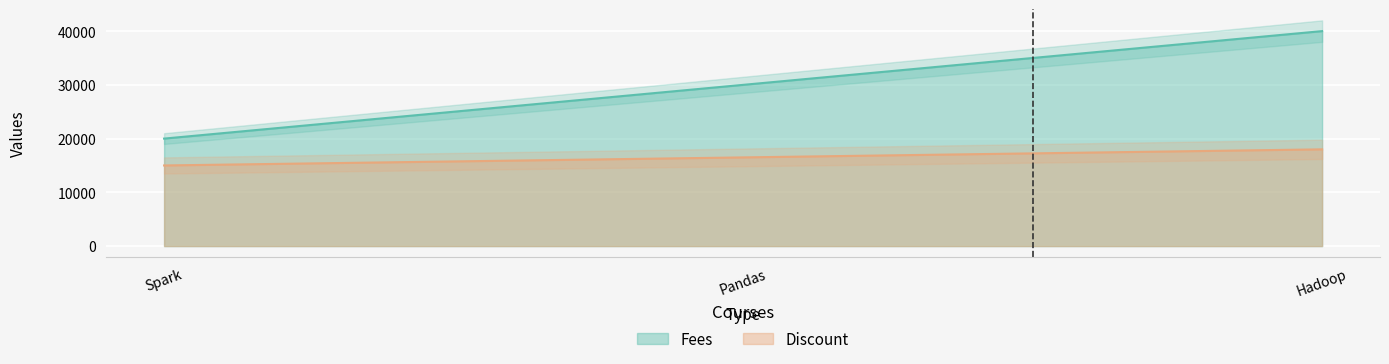

Which category has the lowest value across all series?

Spark